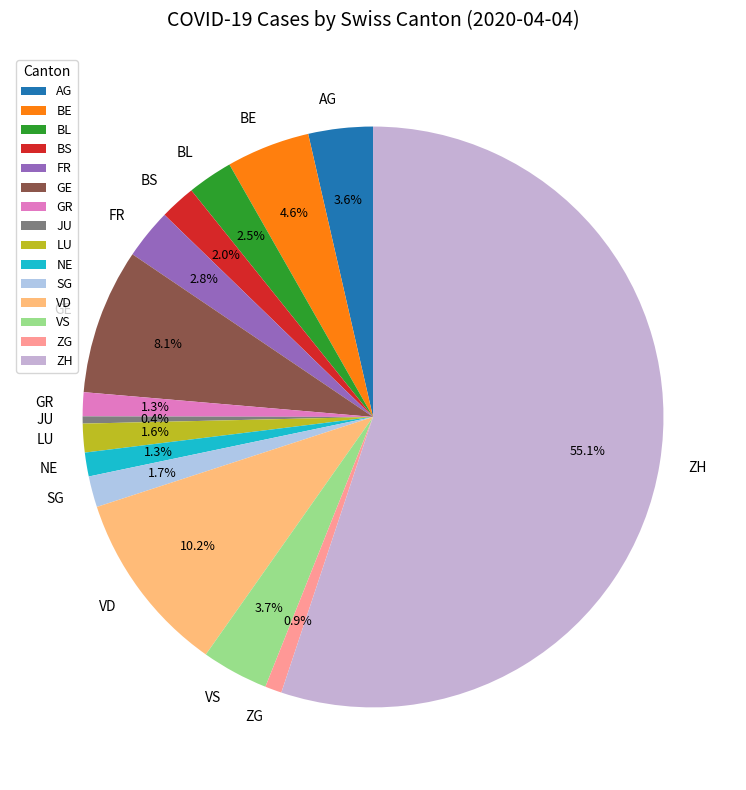

How many segments does this pie chart have?

15